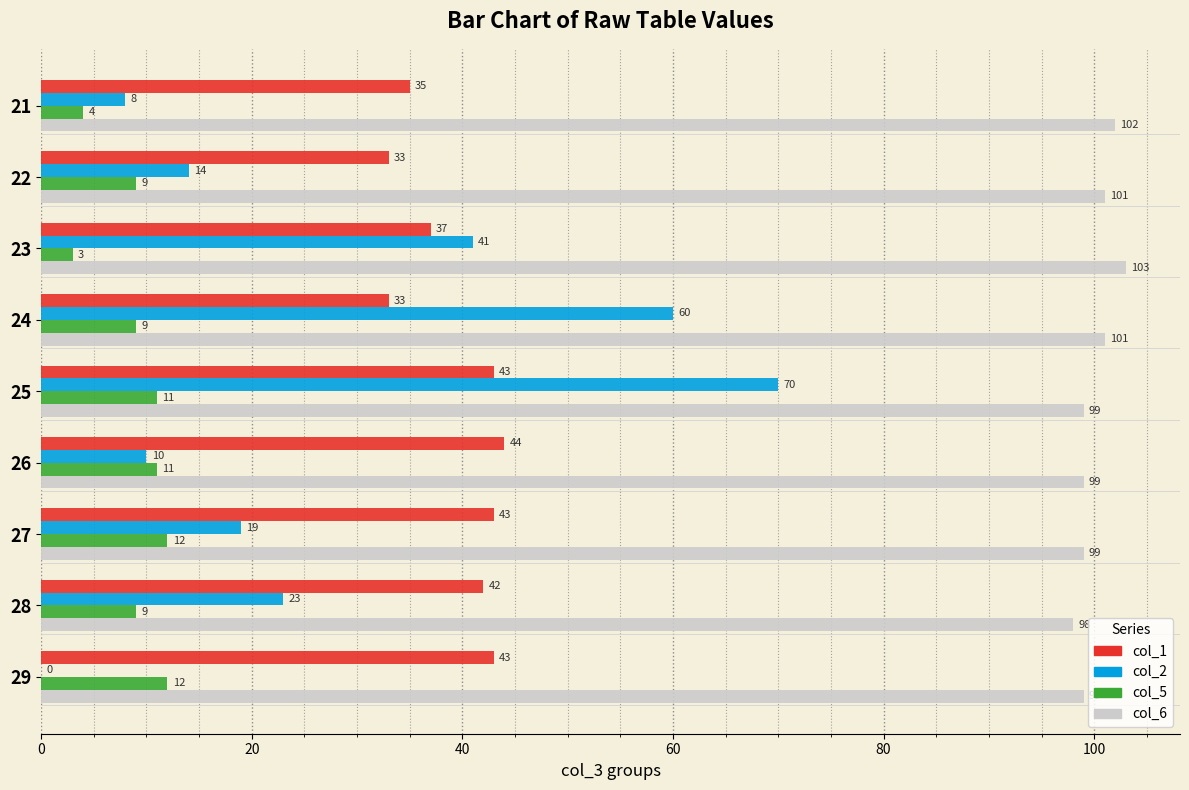

Read the col_5 value at 26.

11